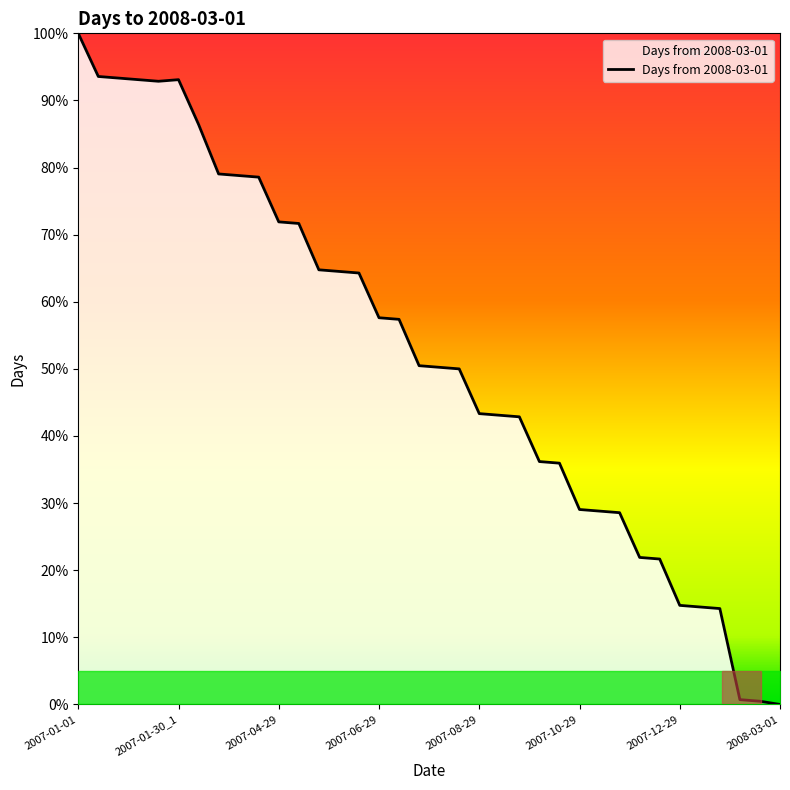

Does the chart display data point markers on the line(s)?

No